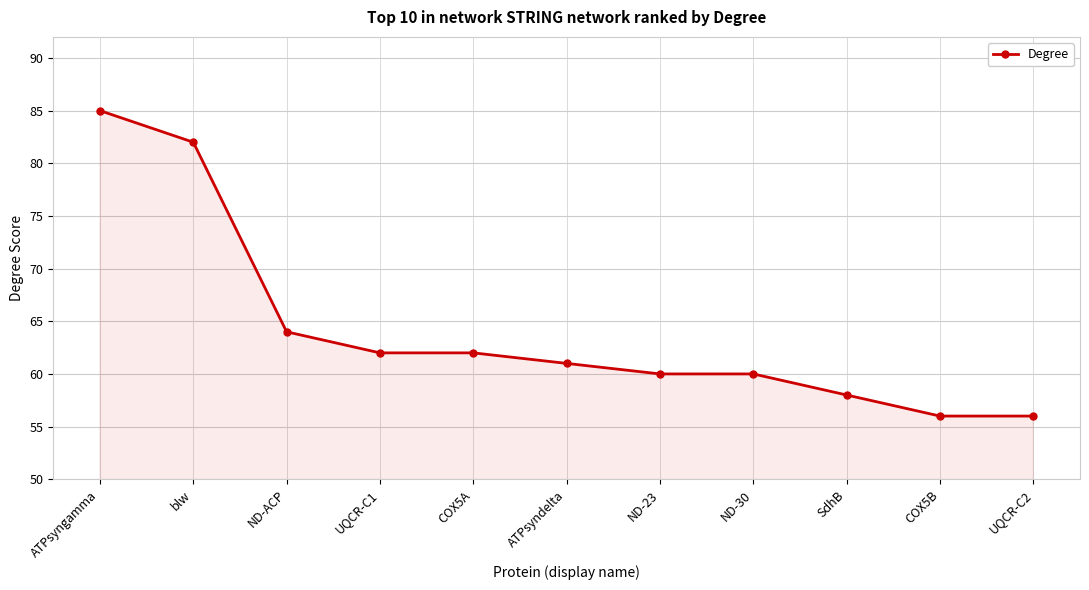

What is the value of the 1st point from the left?

85